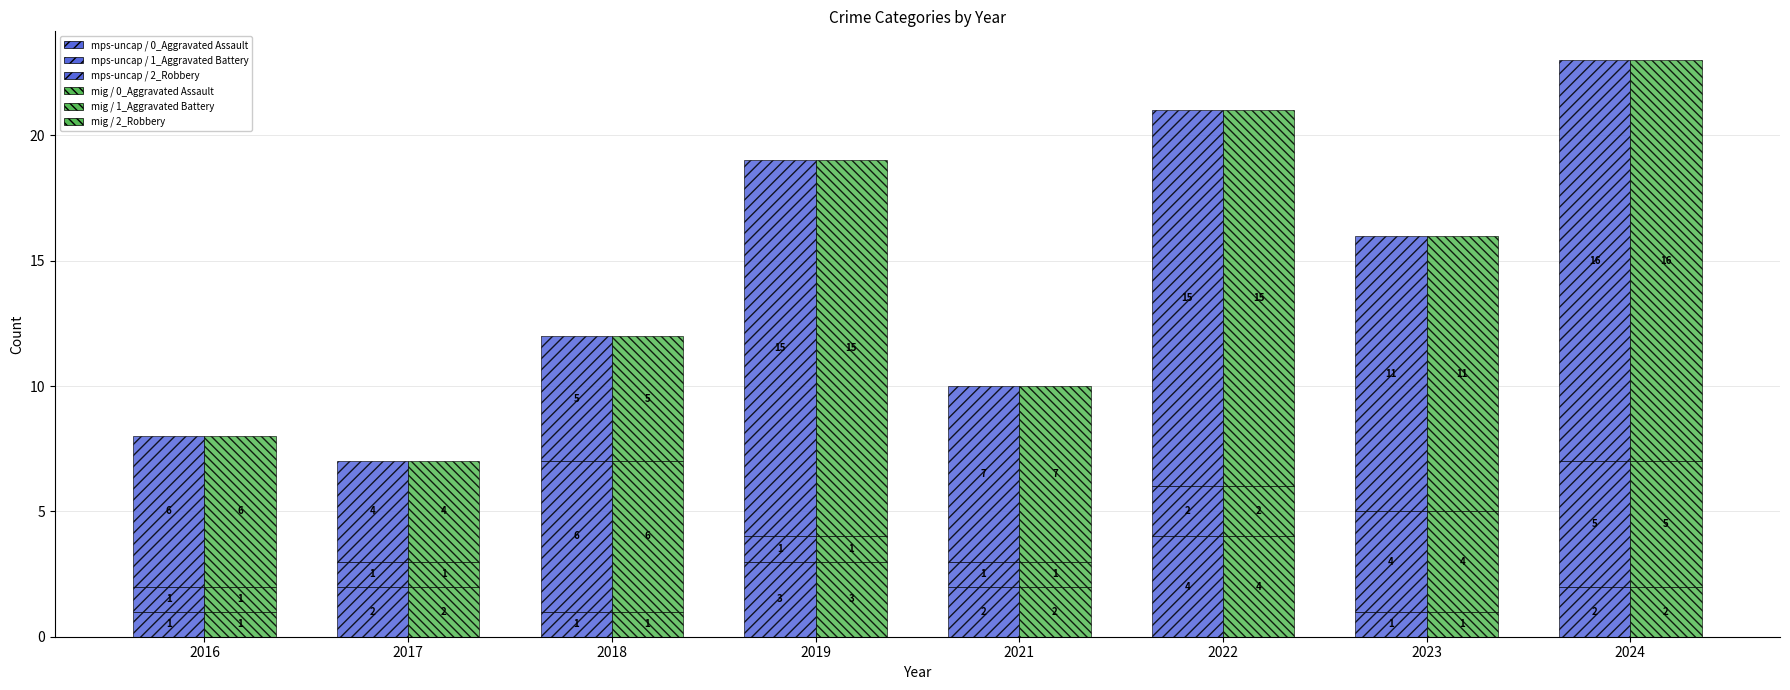

Reading right to left, transcribe all the data shown in this chart.

group_a / Aggravated Assault: 2024=2	2023=1	2022=4	2021=2	2019=3	2018=1	2017=2	2016=1
group_a / Aggravated Battery: 2024=5	2023=4	2022=2	2021=1	2019=1	2018=6	2017=1	2016=1
group_a / Robbery: 2024=16	2023=11	2022=15	2021=7	2019=15	2018=5	2017=4	2016=6
group_b / Aggravated Assault: 2024=2	2023=1	2022=4	2021=2	2019=3	2018=1	2017=2	2016=1
group_b / Aggravated Battery: 2024=5	2023=4	2022=2	2021=1	2019=1	2018=6	2017=1	2016=1
group_b / Robbery: 2024=16	2023=11	2022=15	2021=7	2019=15	2018=5	2017=4	2016=6